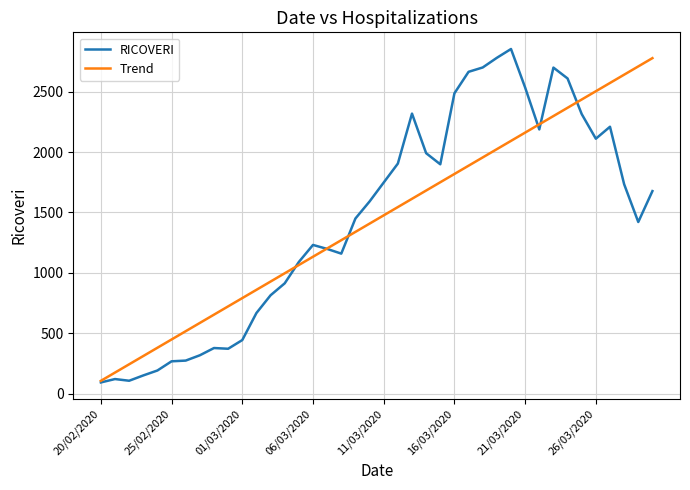

What is the minimum value for Trend?

105.2